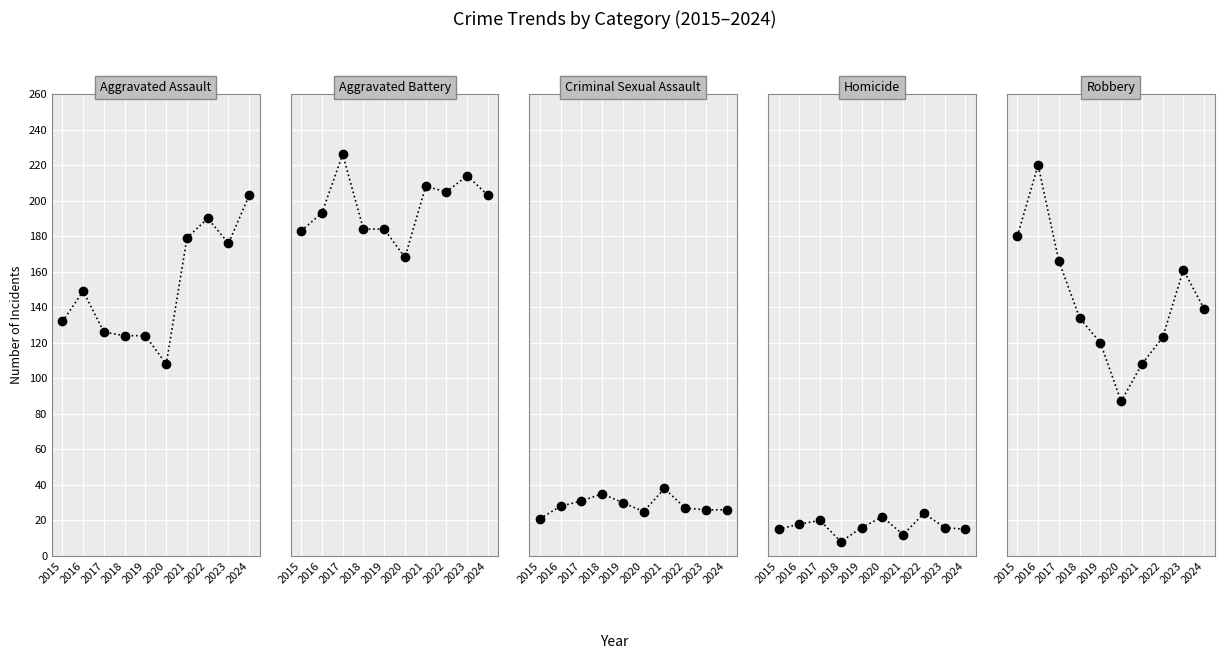

How many lines are shown in the chart?

5